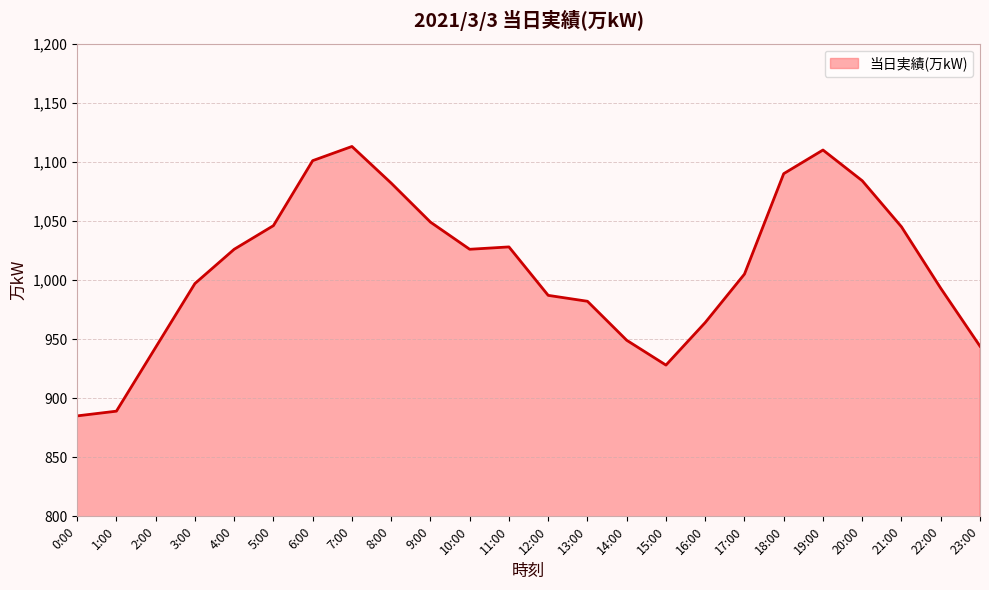

Between 19:00 and 5:00, which is larger?

19:00